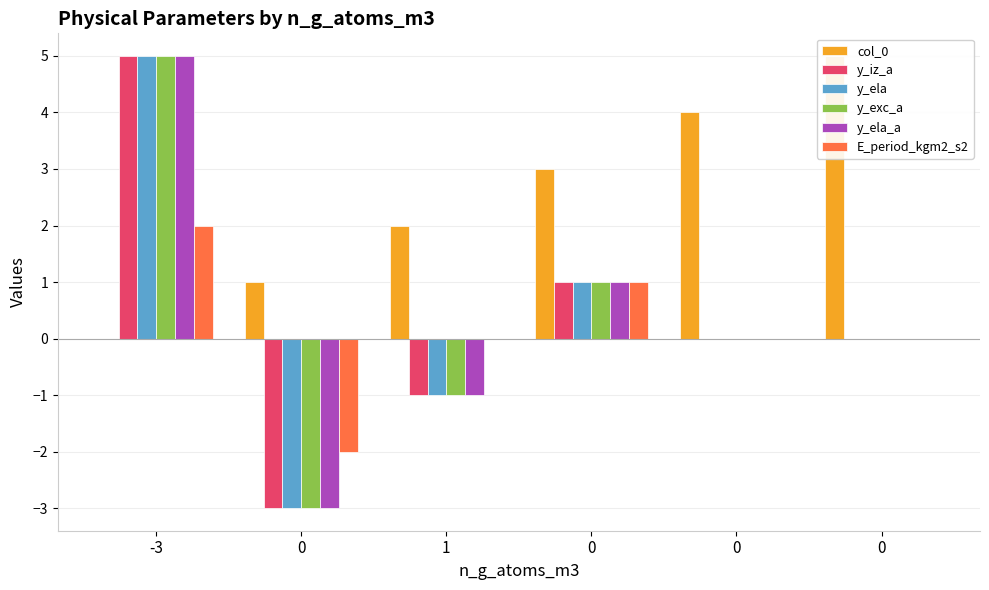

Which series has the largest total across all categories?

col_0